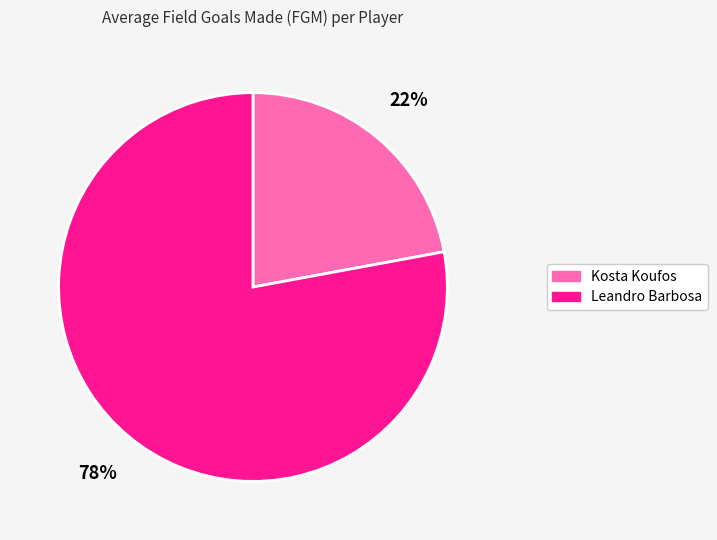

To the nearest percent, what is the combined percentage of Leandro Barbosa and Kosta Koufos?

100%